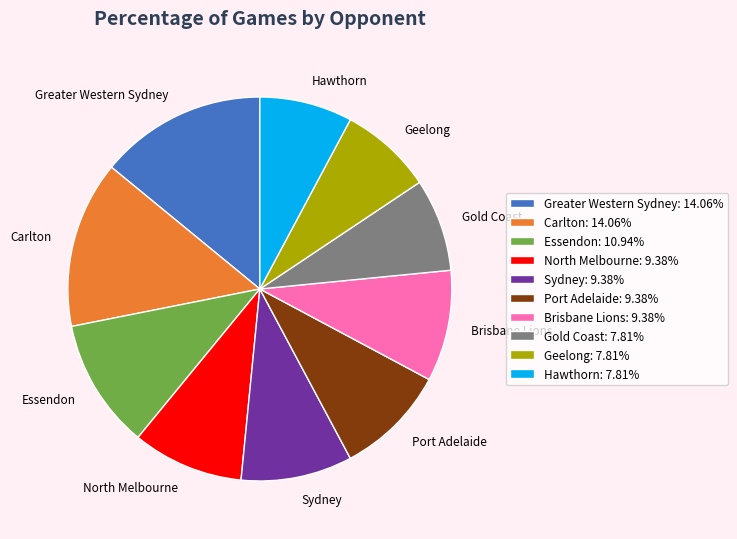

Between Geelong and Sydney, which is larger?

Sydney